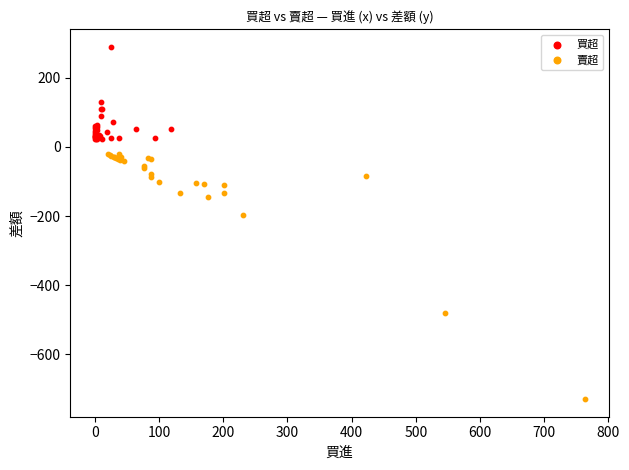

Which series contains the lowest Y value?

賣超